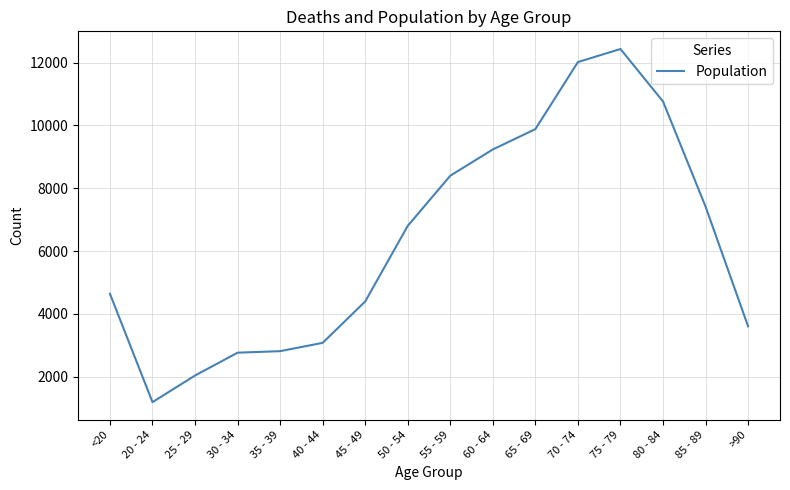

Which has a higher value, 55 - 59 or >90?

55 - 59